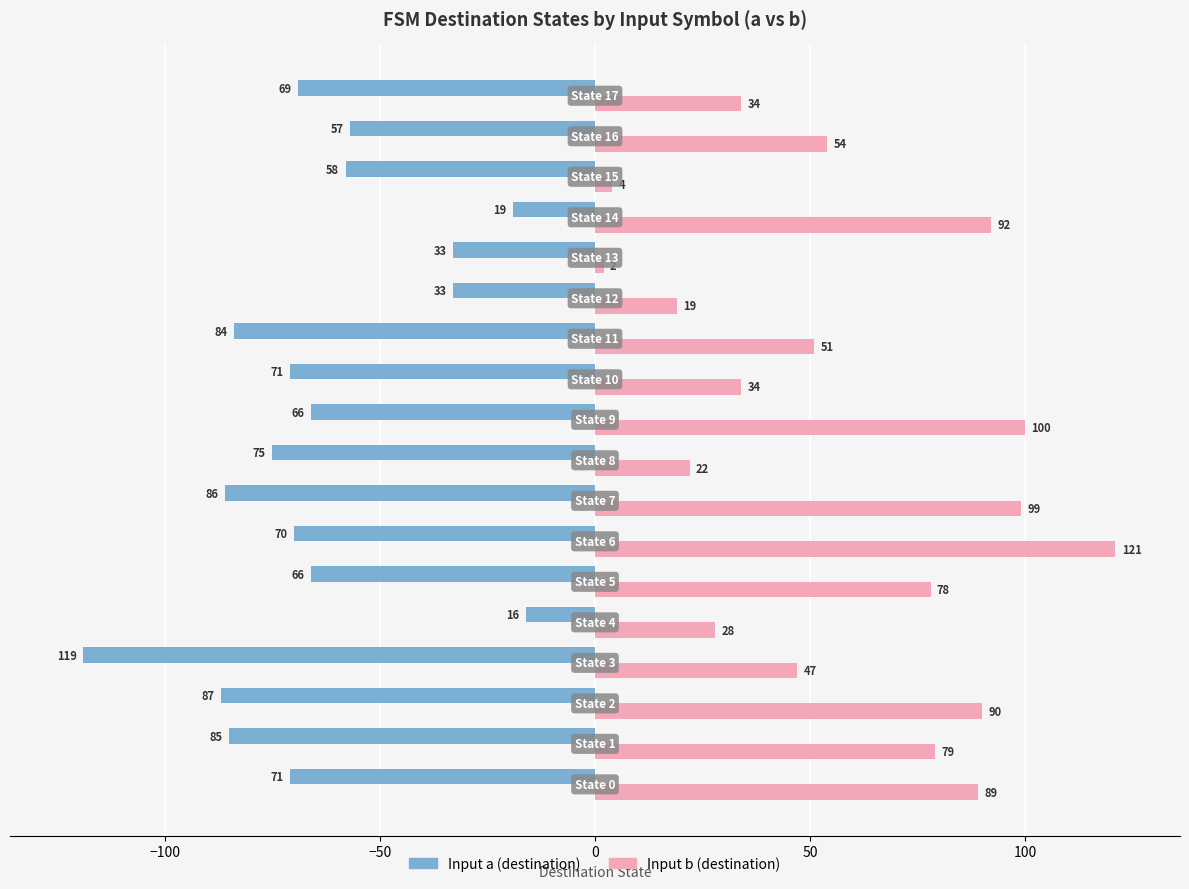

What is the minimum value shown in the chart?

-119